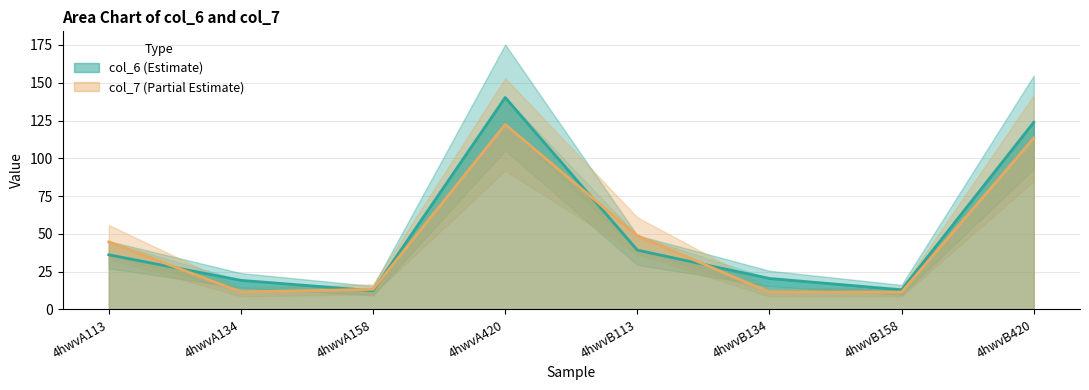

Where is the first local maximum for col_7?

4hwvA420